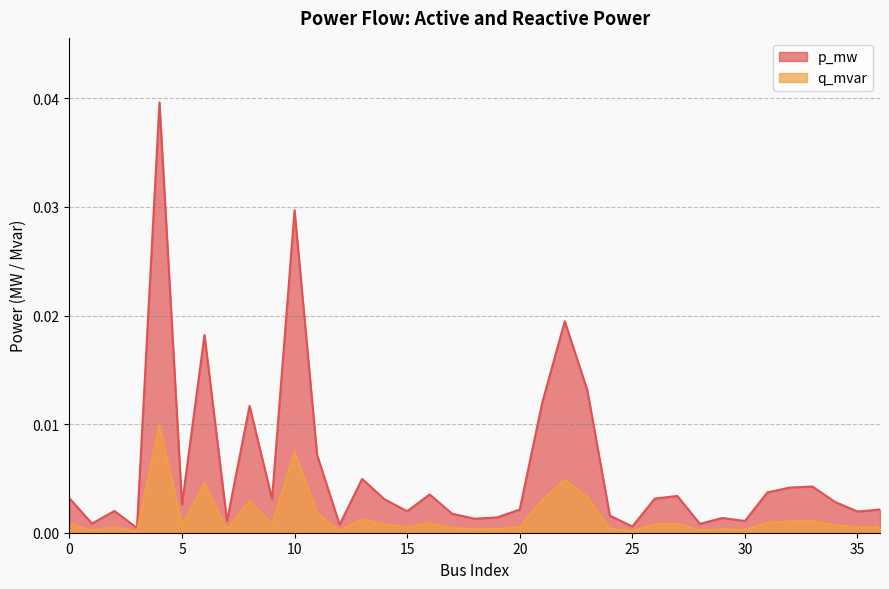

True or false: q_mvar and p_mw intersect in this chart.

False